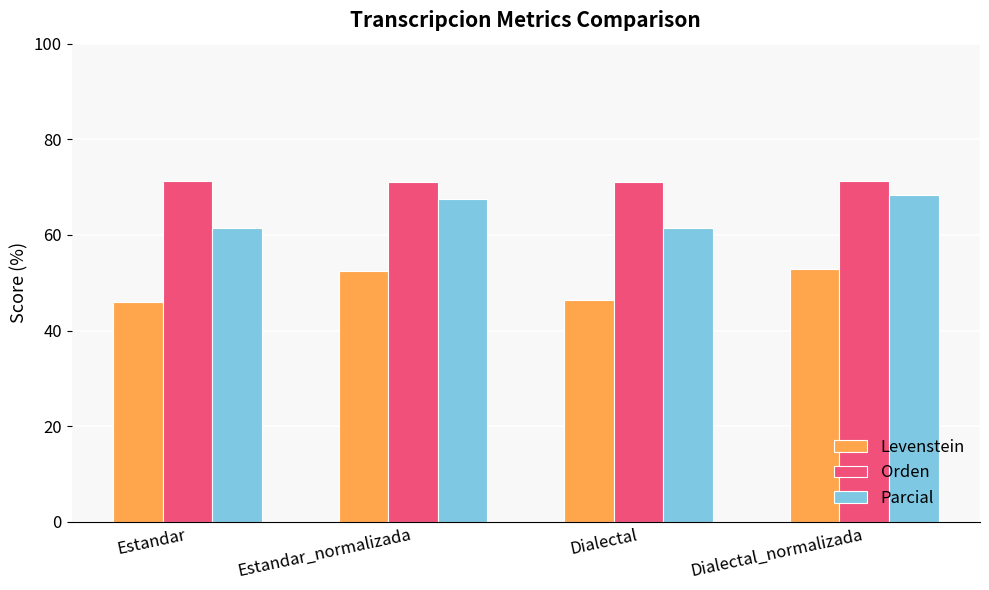

What is the label of the 4th bar from the right?

Estandar